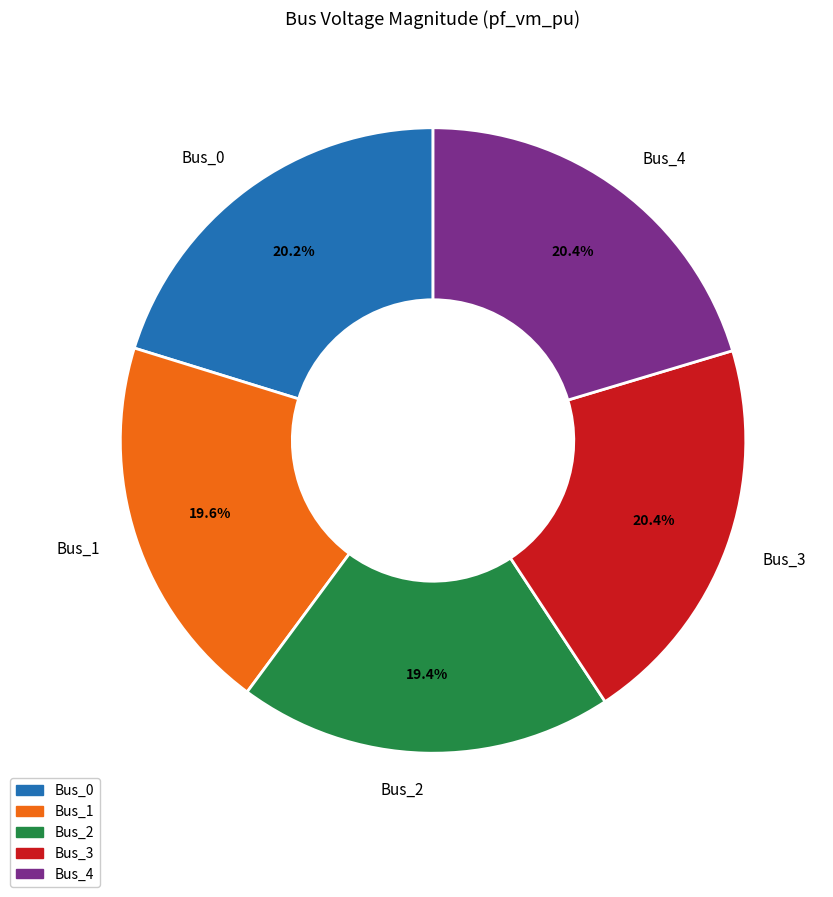

How many segments does this pie chart have?

5